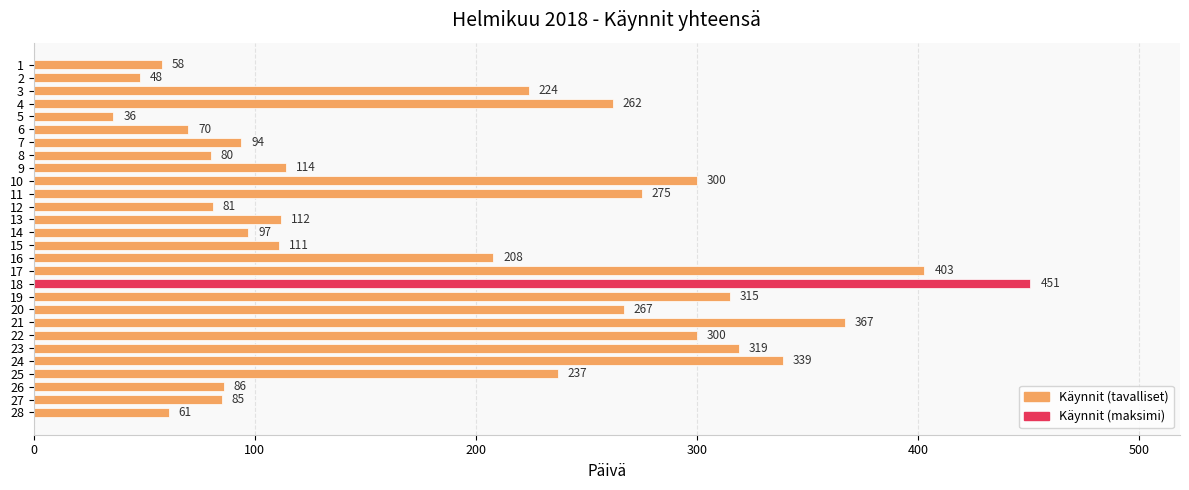

What is the average value?

193